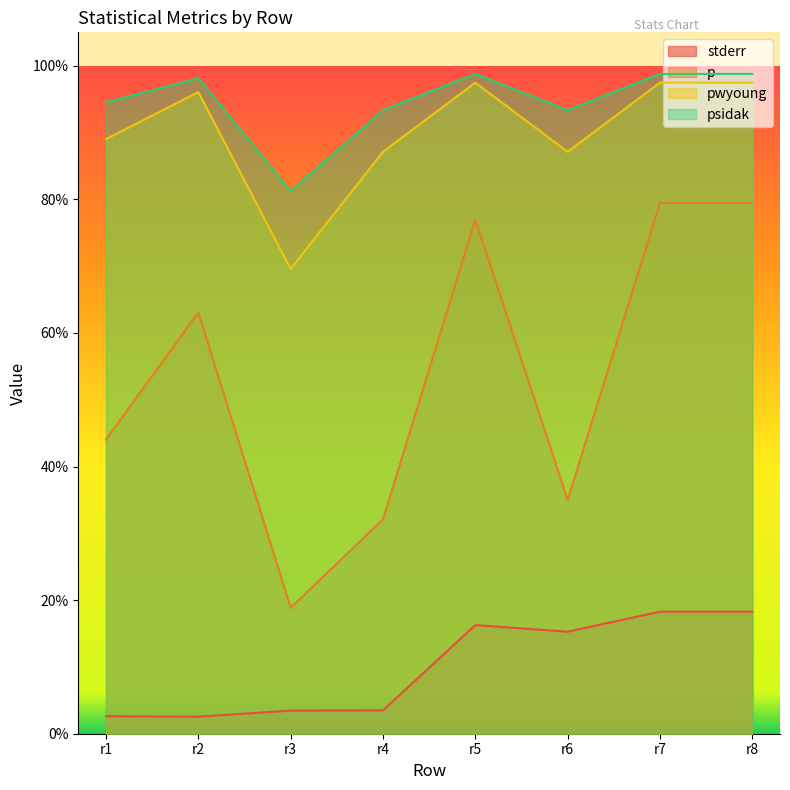

What is the sum of the pwyoung values at r7 and r1?

1.9